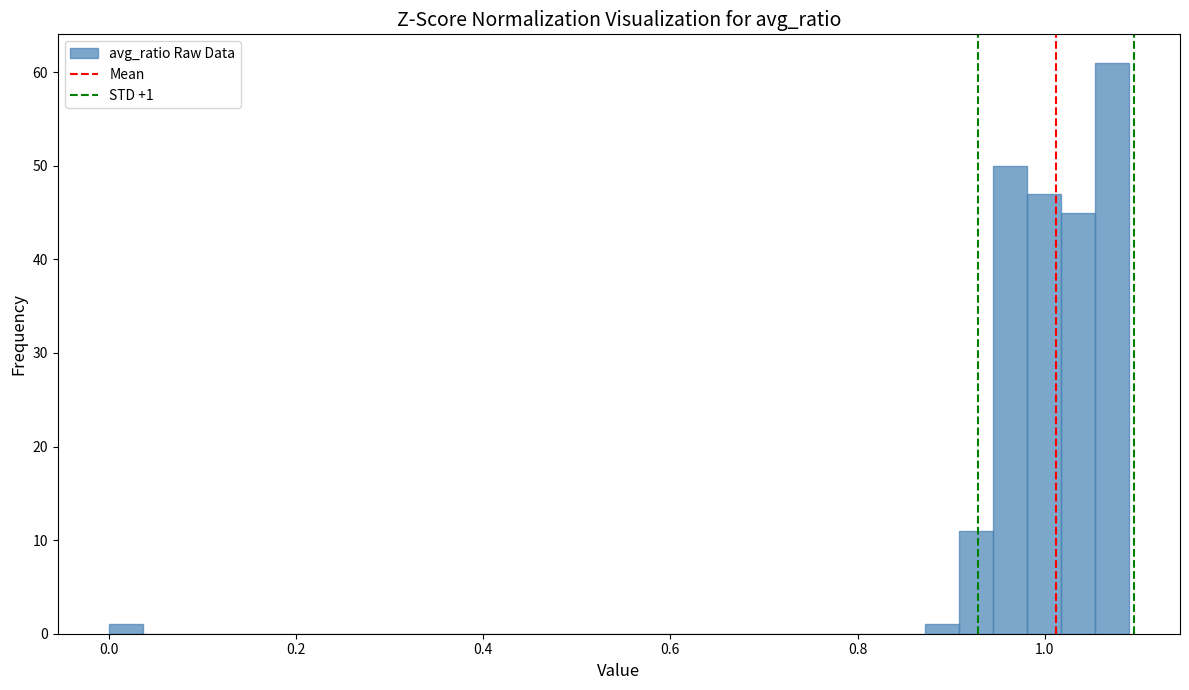

Read against the x-axis, roughly where is the centre of the tallest bar?

1.08